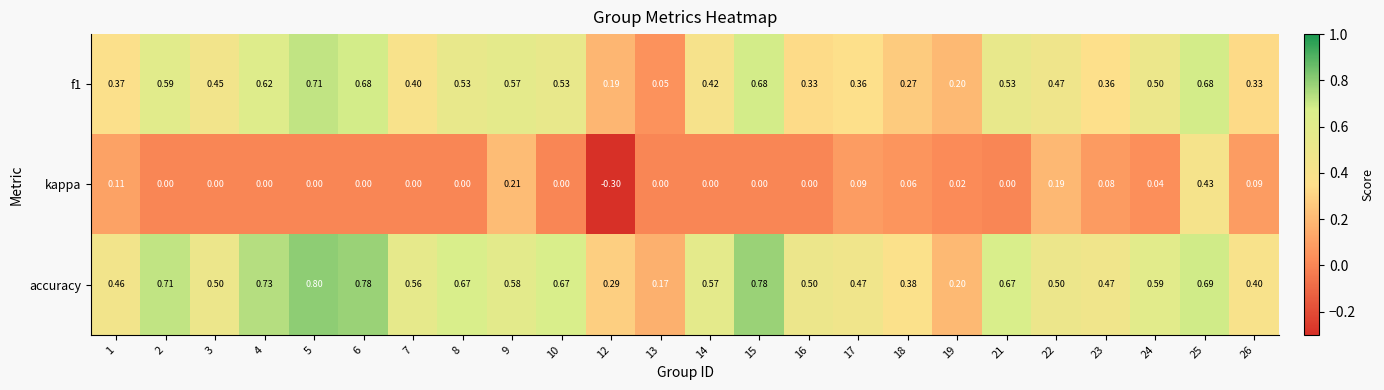

Is the value of kappa at 3 greater than the value of f1 at 18?

No